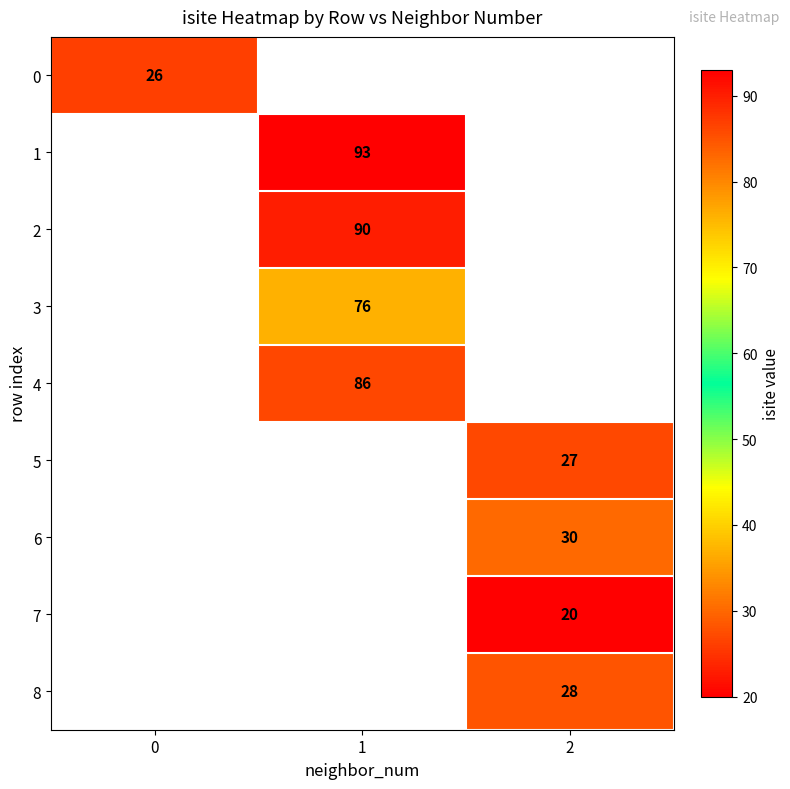

The 2 series shows 138.0 at 1. True or false?

False